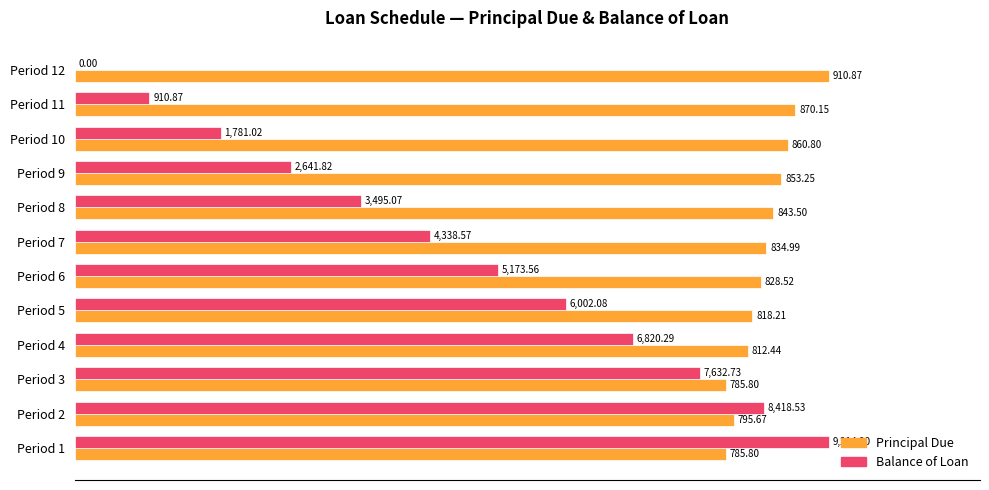

What are all the series names shown in the legend?

Principal Due, Balance of Loan